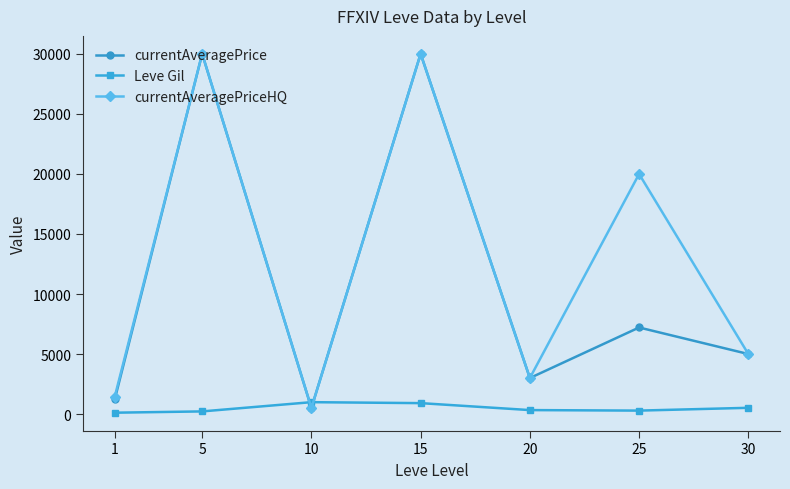

What is the value of the currentAveragePriceHQ point at the 2nd from the left?

30009.0